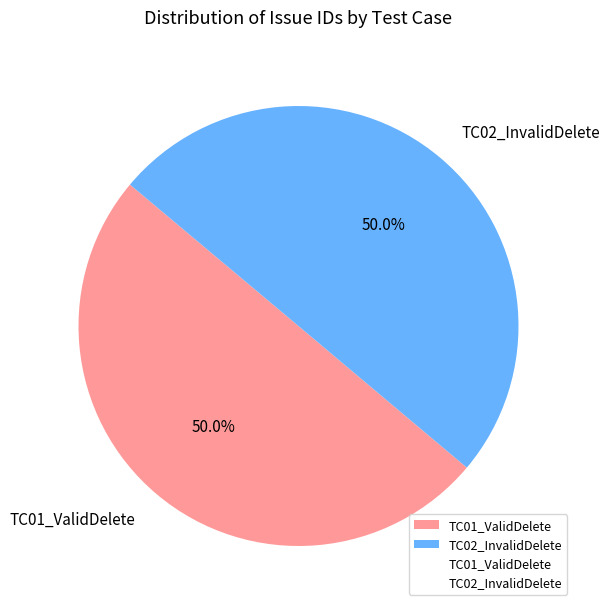

What percentage is NOT represented by TC02_InvalidDelete?

50.0%